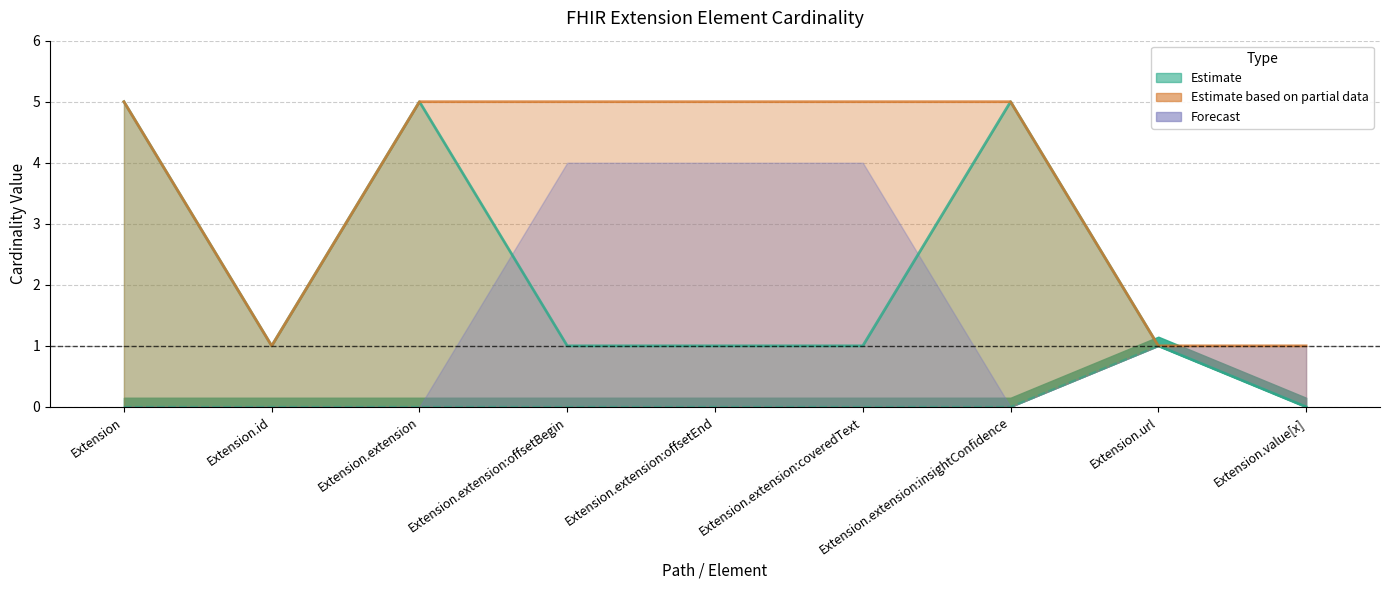

How many values in the Max_numeric series exceed 1?

3